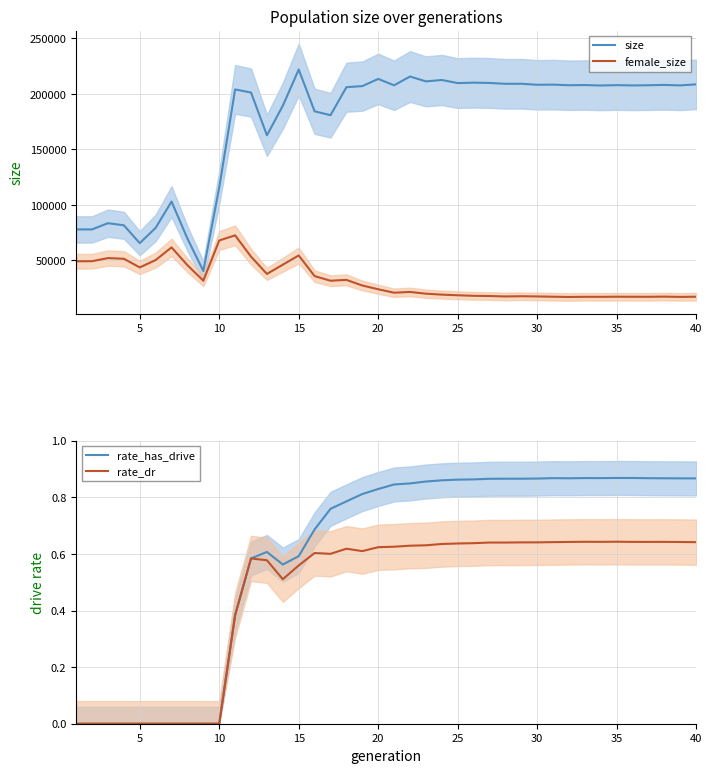

True or false: size and female_size intersect in this chart.

False